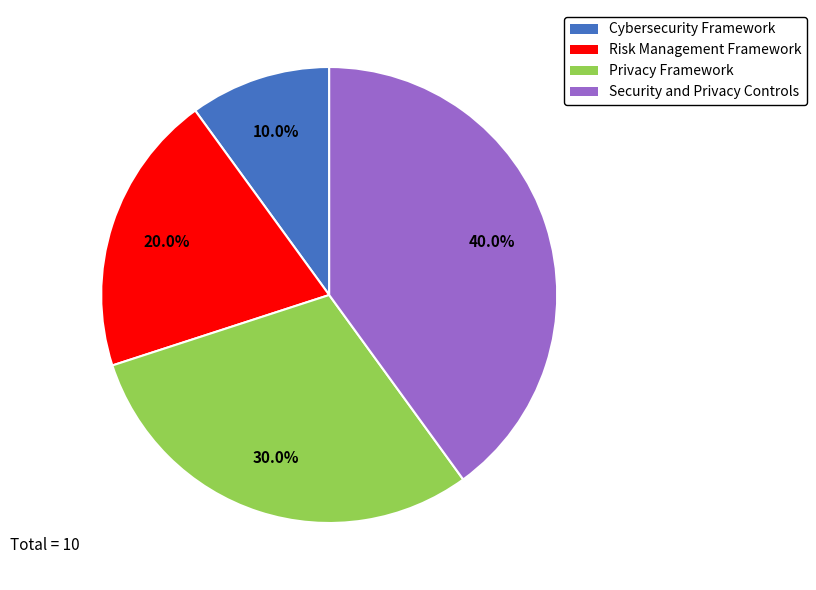

Combined, what portion of the pie is Privacy Framework and Risk Management Framework?

50.0%